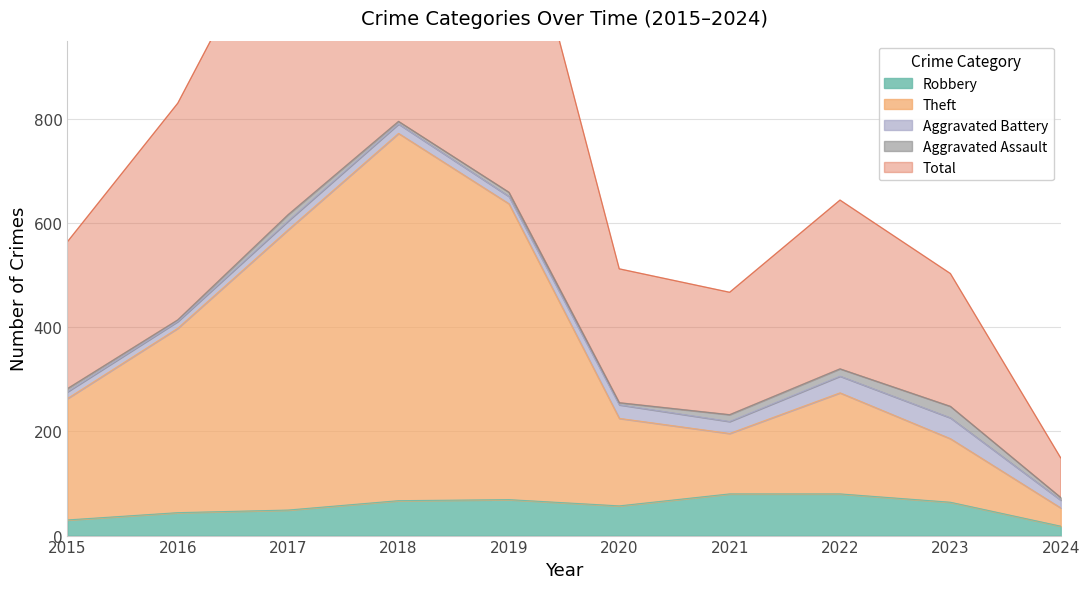

Is it true that Total equals 149 at 2024?

True